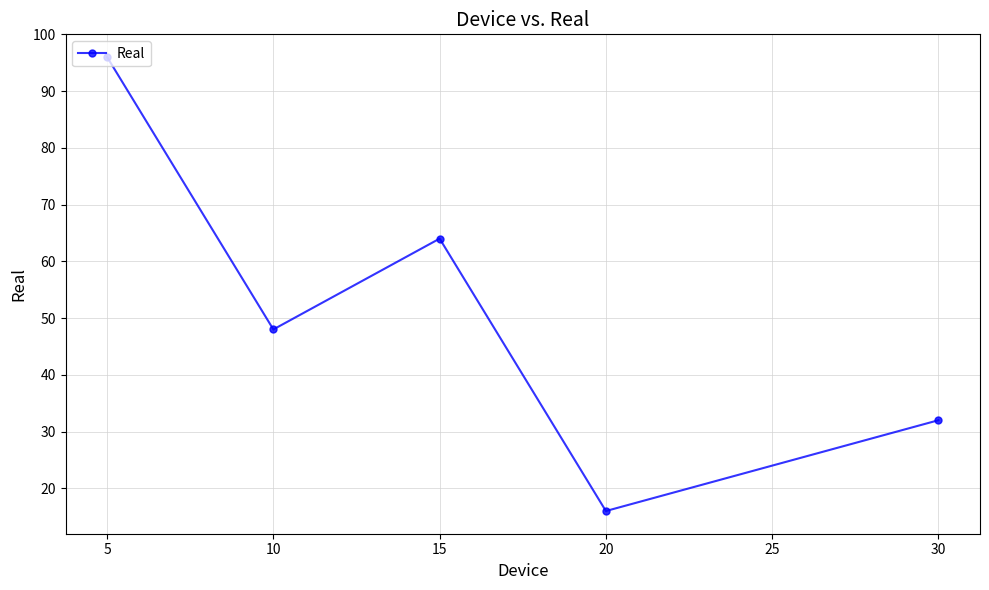

Rank the categories by value from lowest to highest.

20, 30, 10, 15, 5